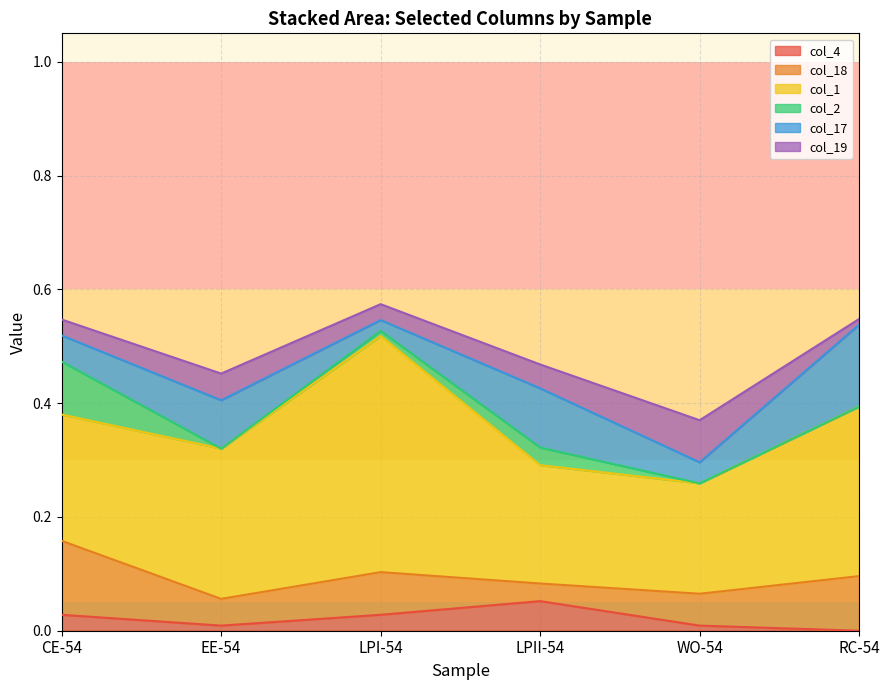

Where is LPI-54 nearest to the value 0?

col_2